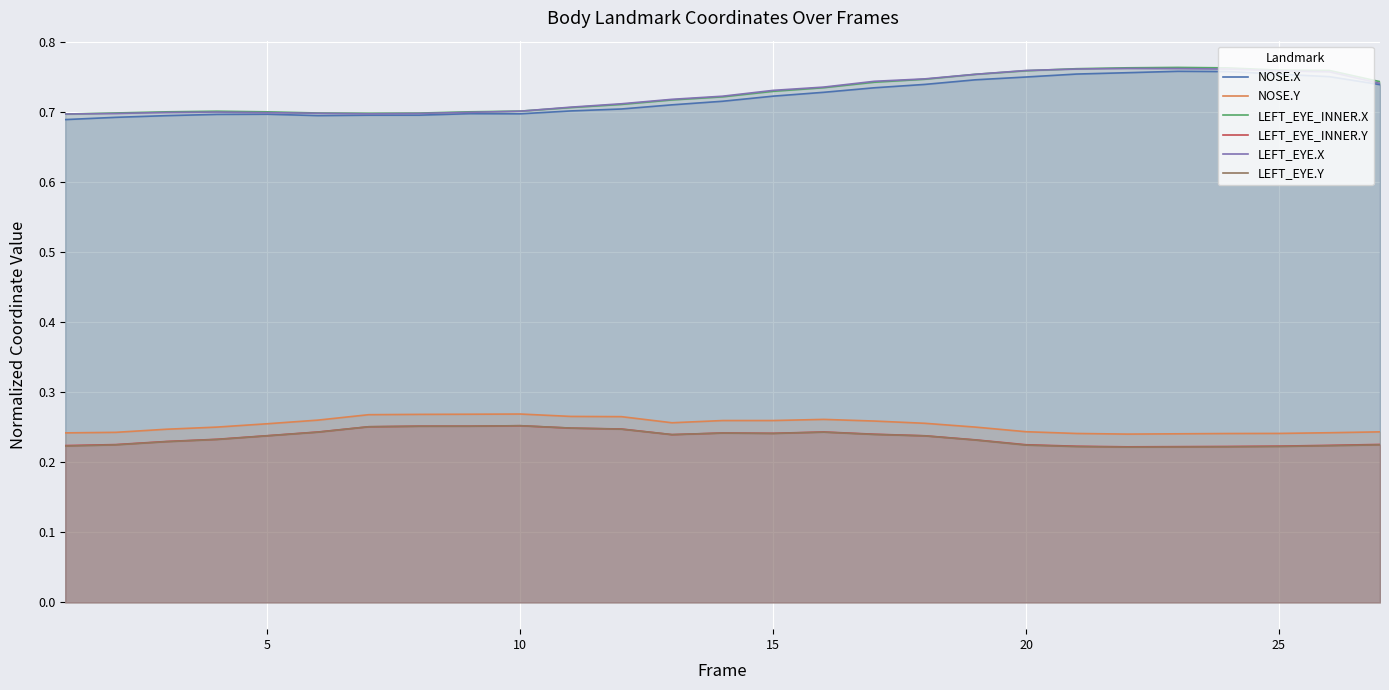

True or false: LEFT_EYE.X and LEFT_EYE.Y cross at least once.

False